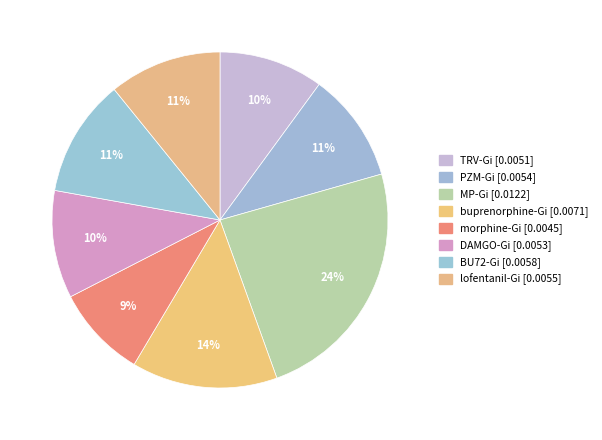

What is the largest slice in the pie chart?

MP-Gi